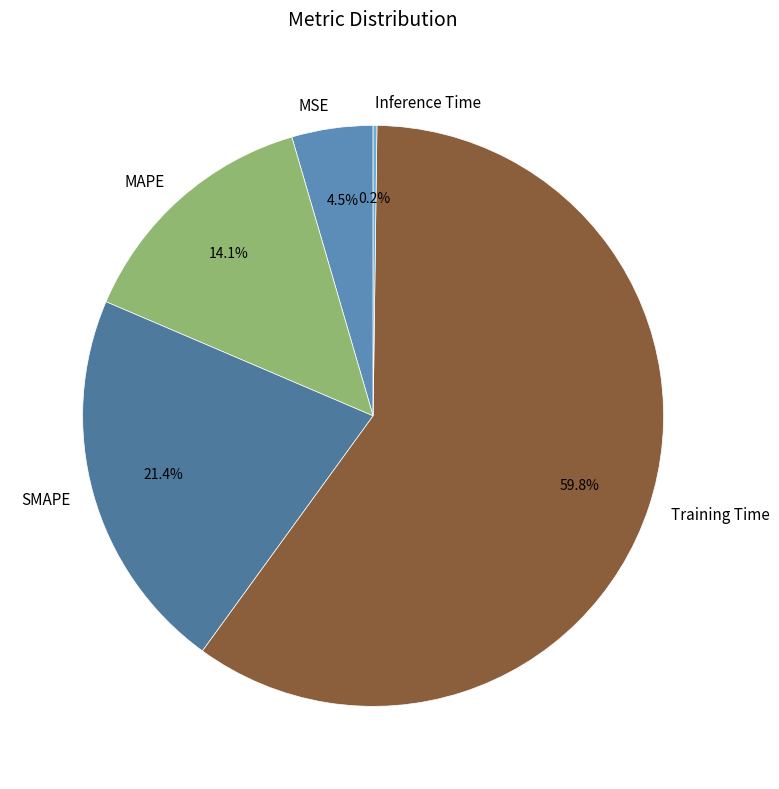

Combined, do SMAPE and Training Time account for over 50%?

Yes